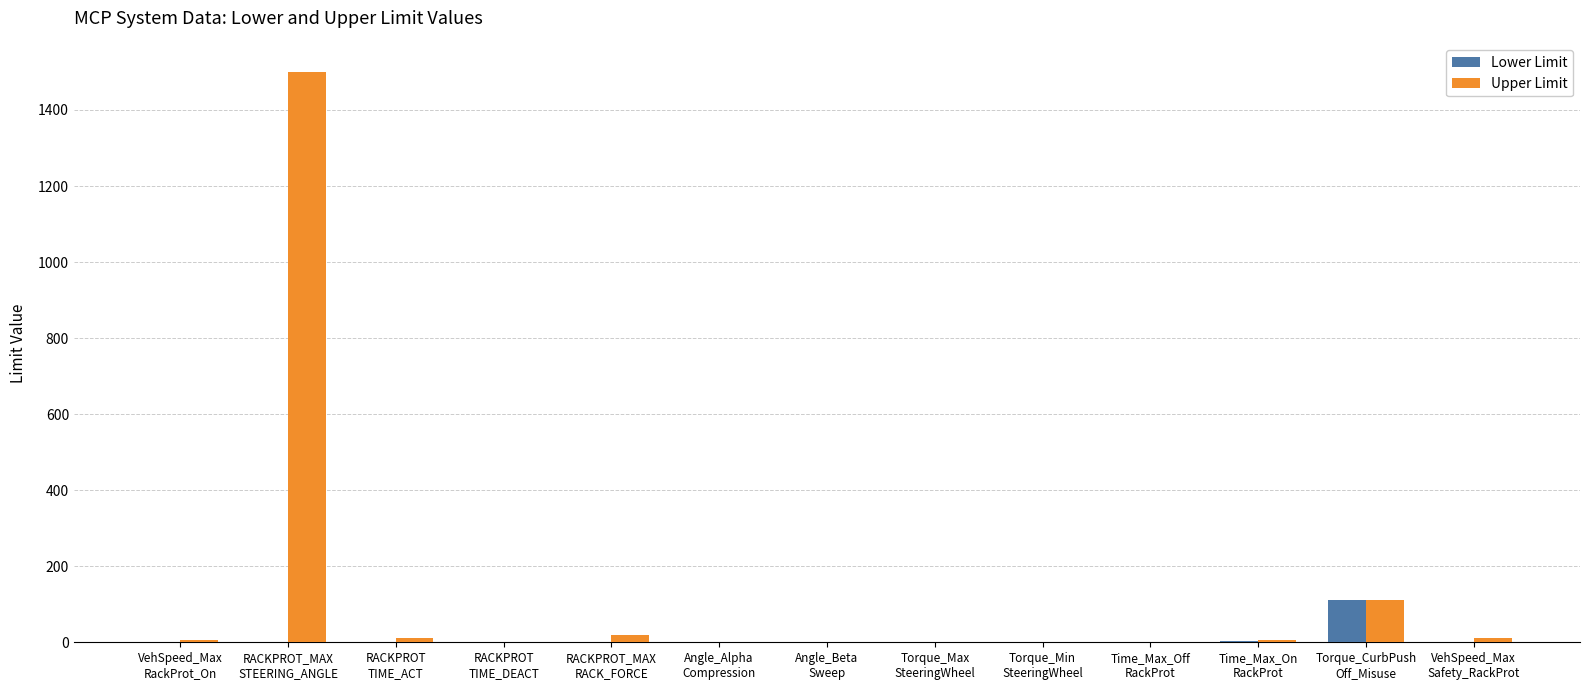

How many distinct data groups are displayed?

2